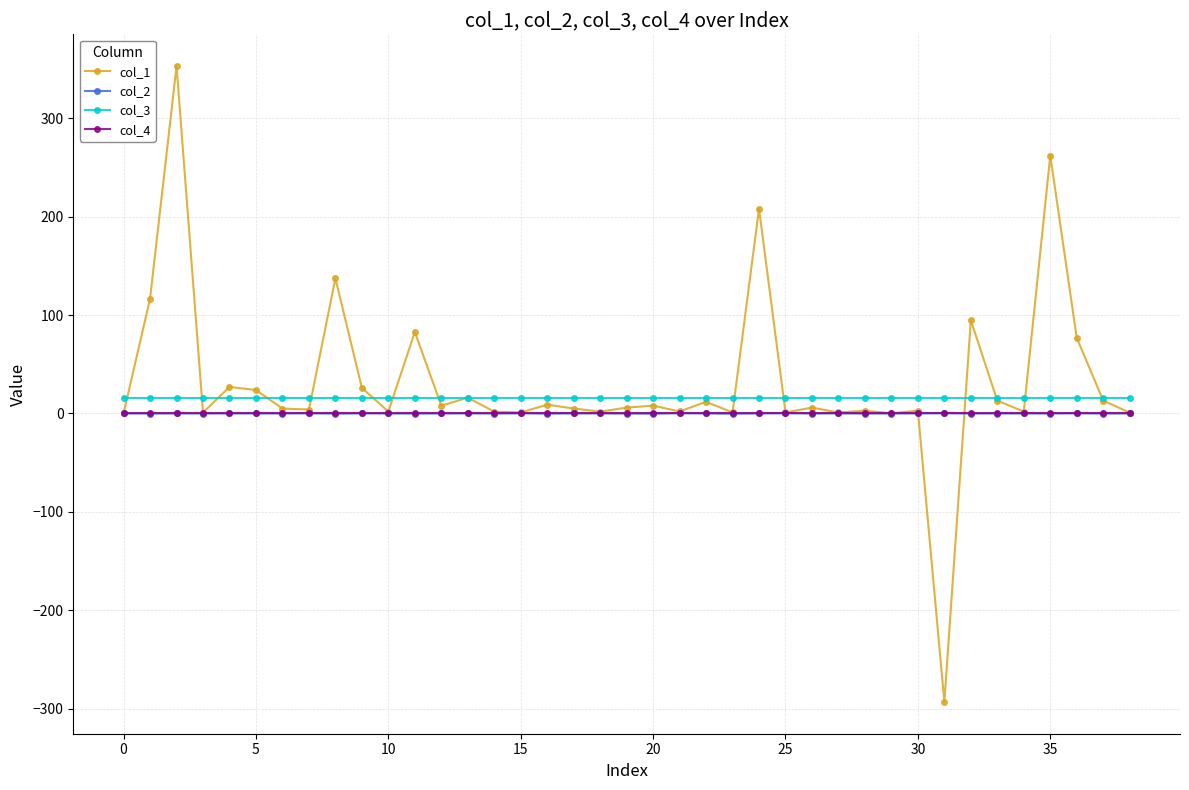

At how many categories does at least one series exceed 68?

8